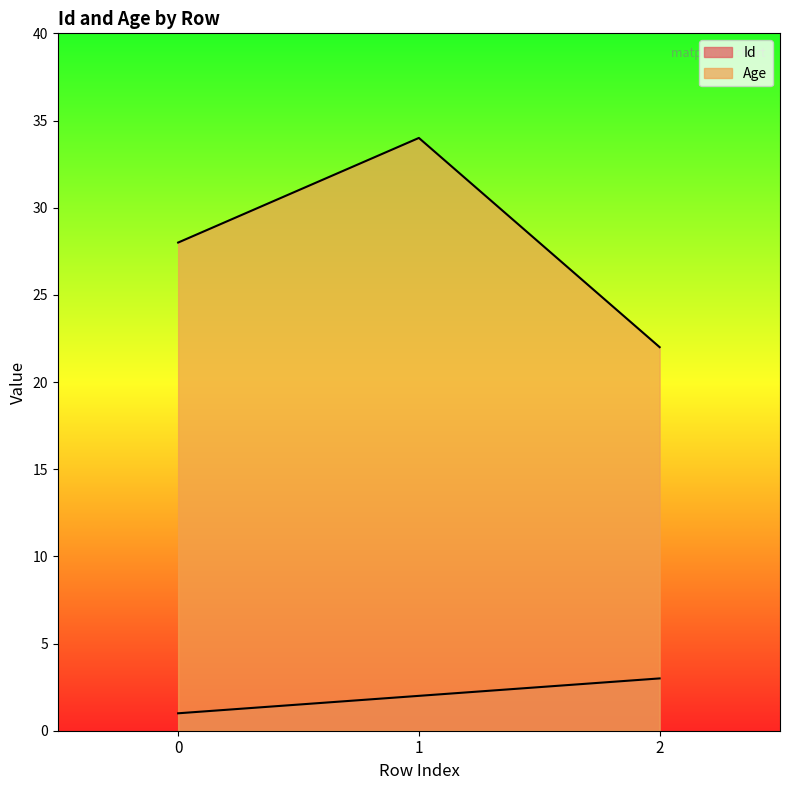

Reading left to right, list all the values displayed in this chart.

Id: 1	2	3
Age: 28	34	22